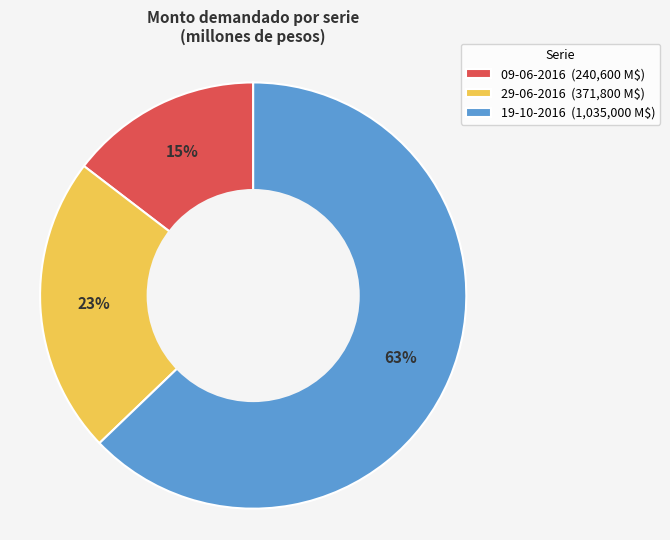

Which slice is the largest?

19-10-2016